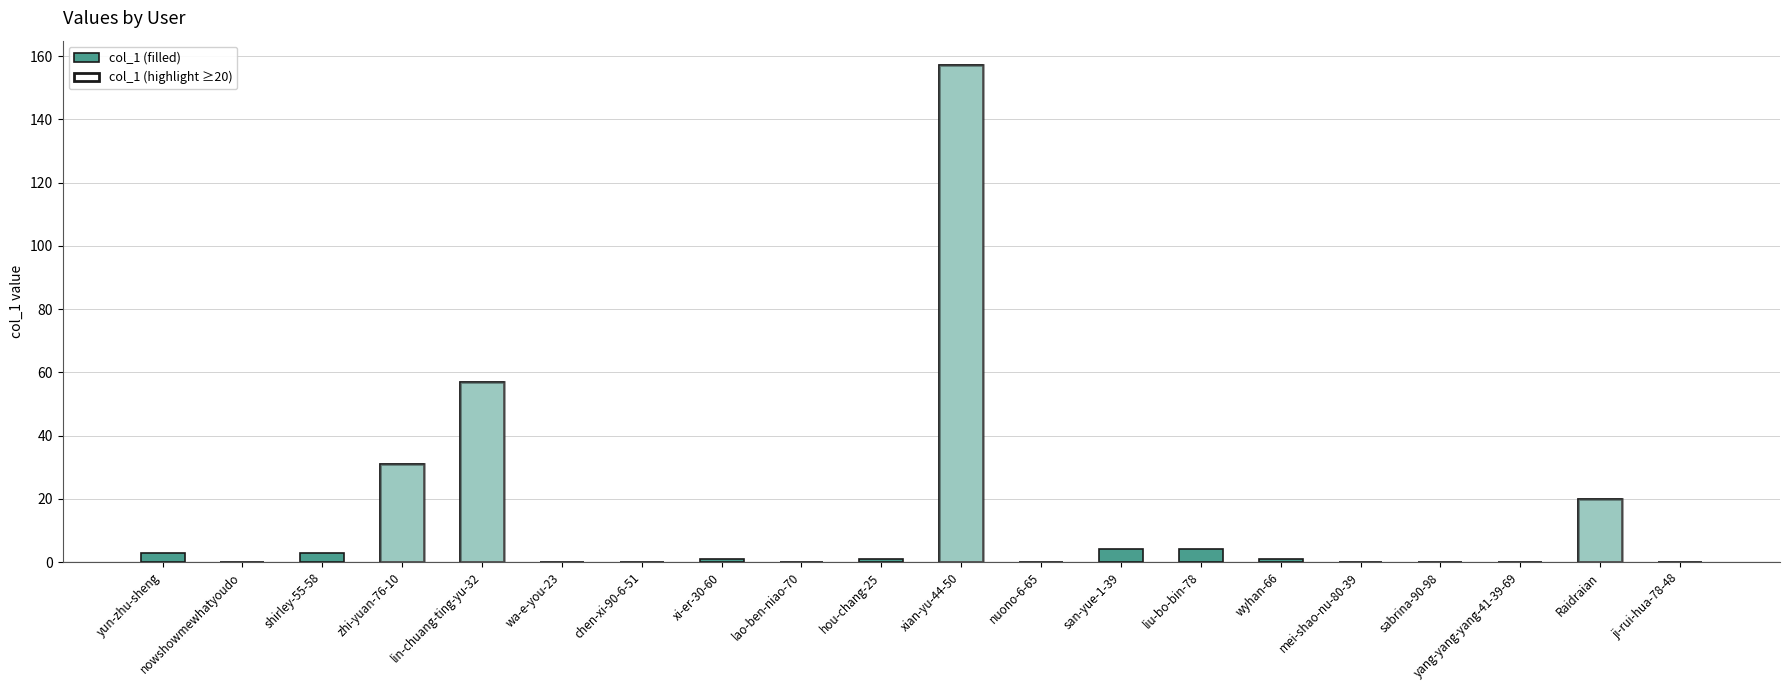

The value at xian-yu-44-50 is 157. True or false?

True